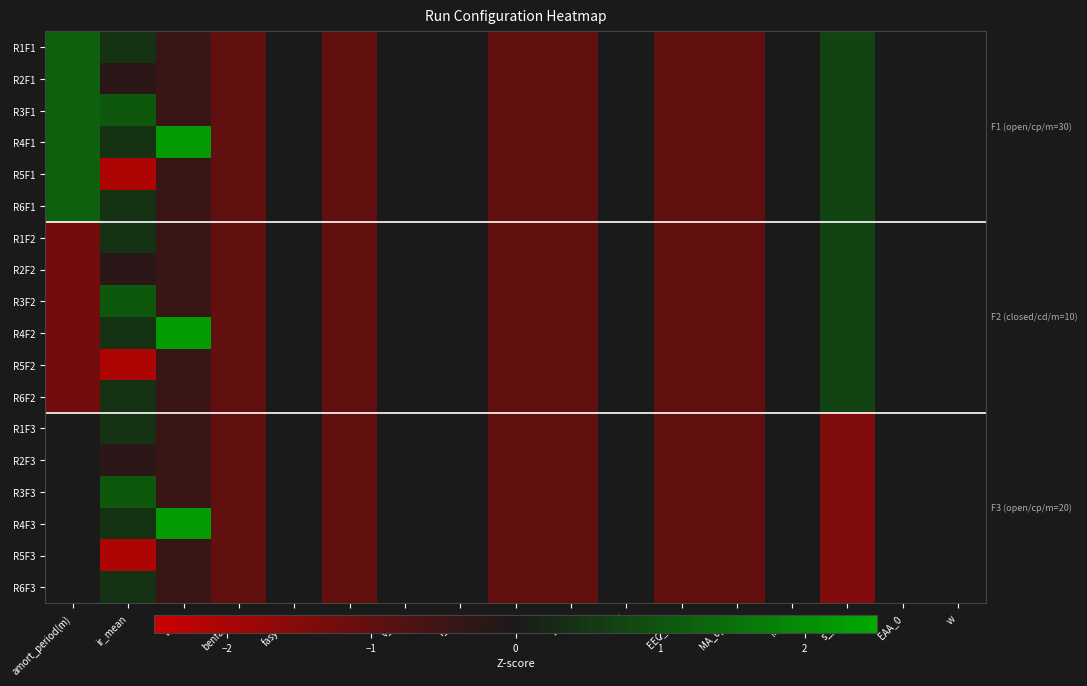

At which category is the sum across all series the highest?

ir_mean